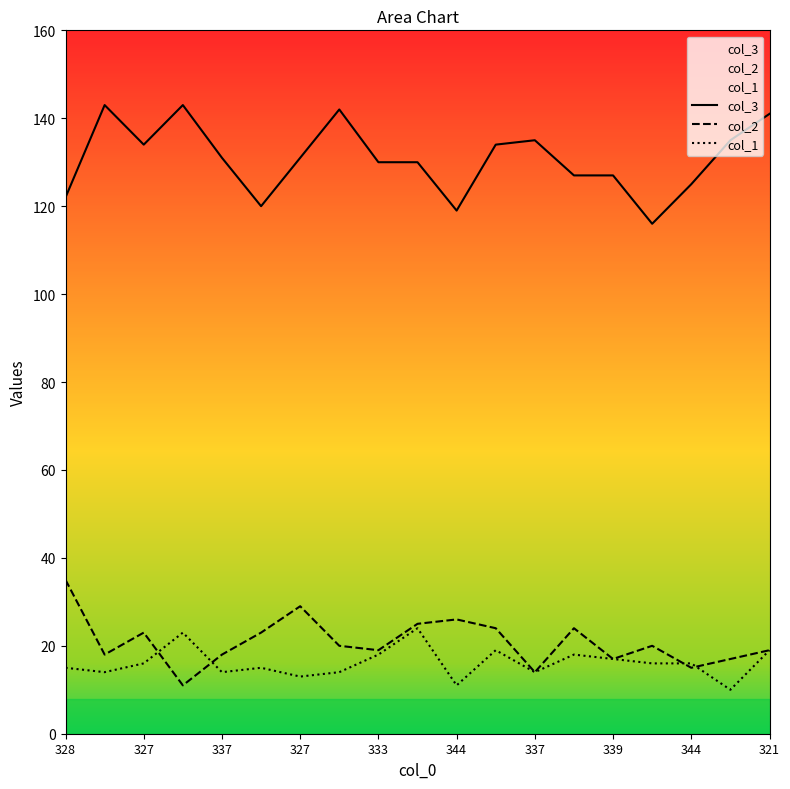

What is the label of the 6th point from the right?

13